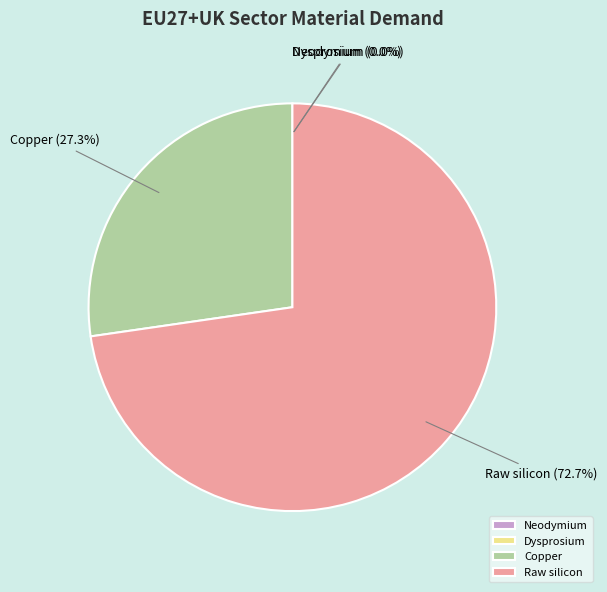

What percentage do Copper and Raw silicon together represent?

100.0%